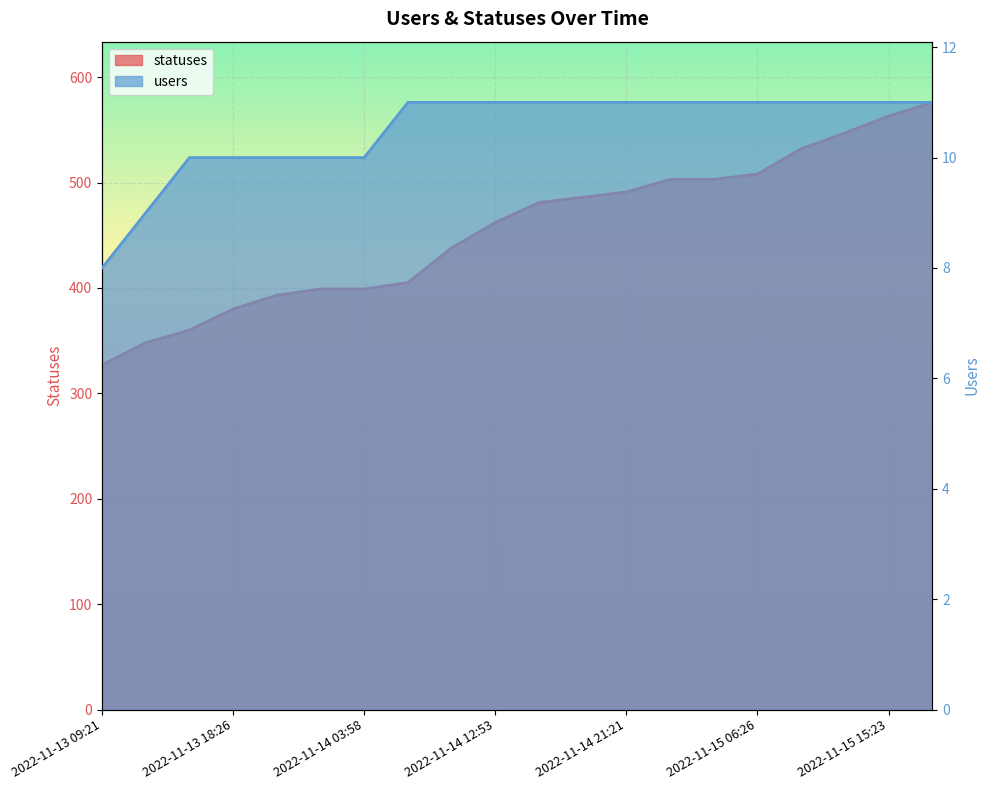

What is the difference between the users values at 2022-11-14 12:53 and 2022-11-13 09:21?

3